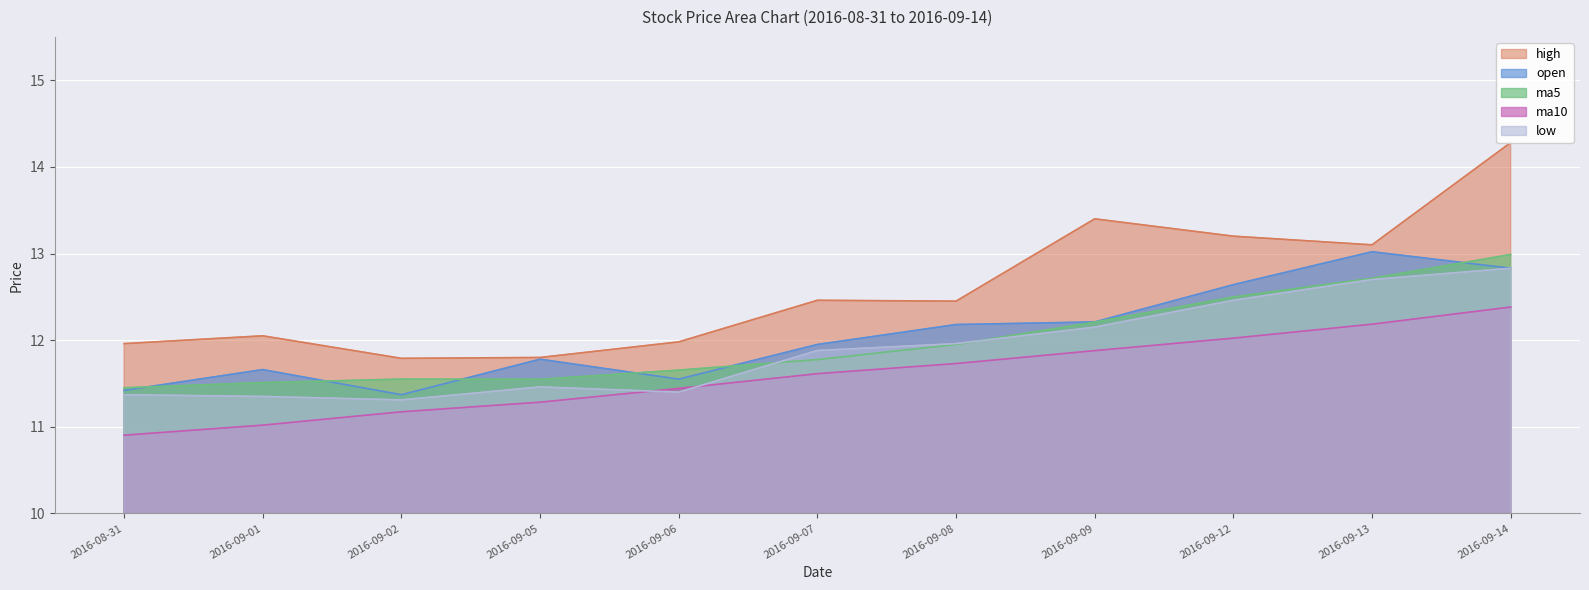

Which series changed the most between 2016-09-05 and 2016-09-06?

open